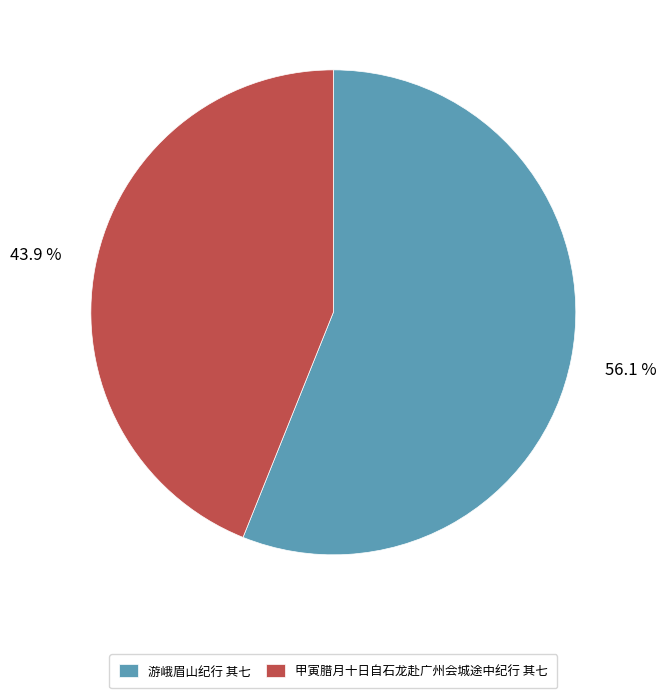

Between 甲寅腊月十日自石龙赴广州会城途中纪行 其七 and 游峨眉山纪行 其七, which is larger?

游峨眉山纪行 其七